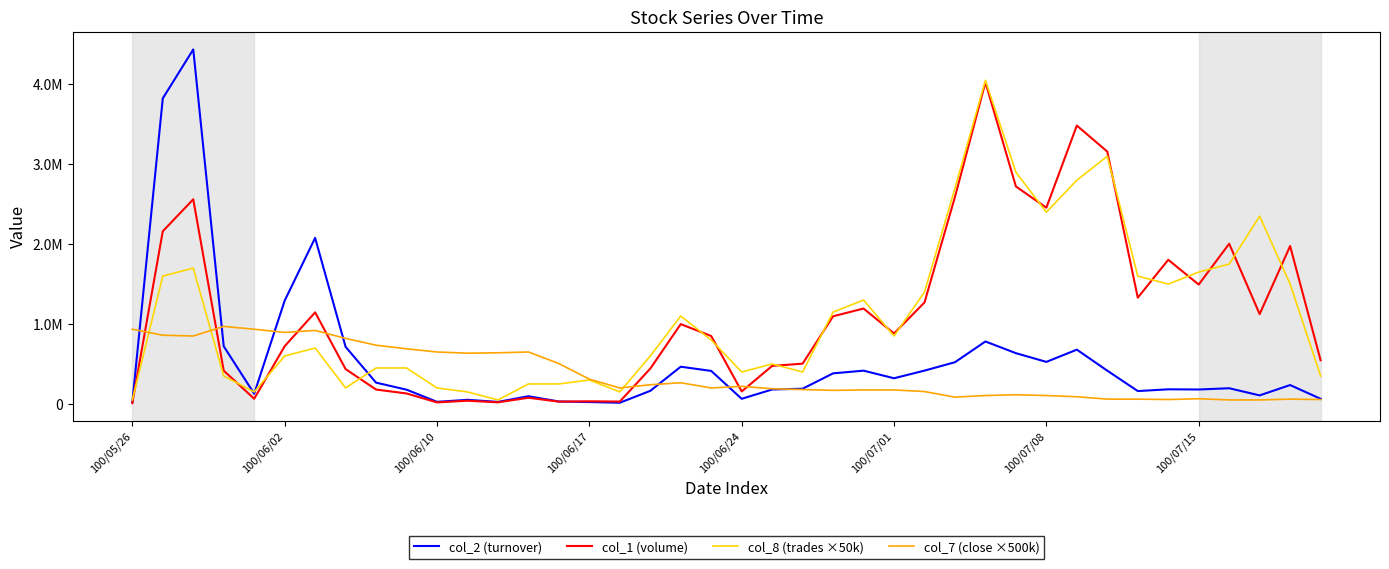

Does the chart display data point markers on the line(s)?

No